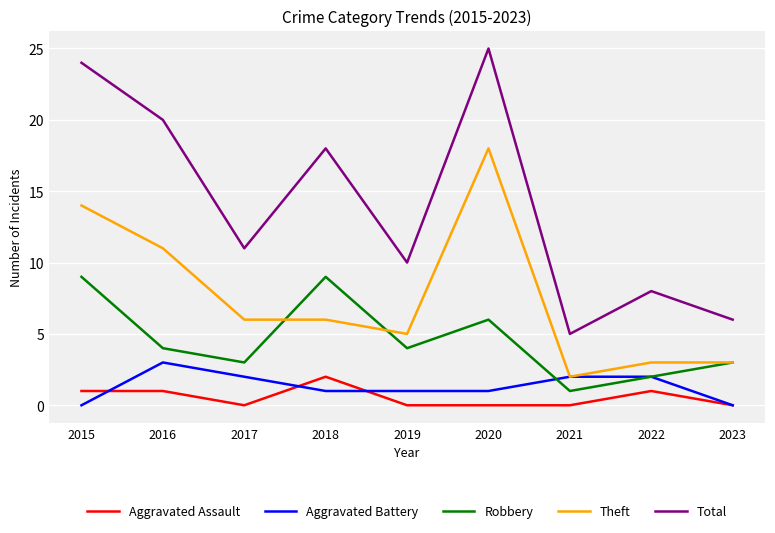

Which series has the widest spread of values?

Total